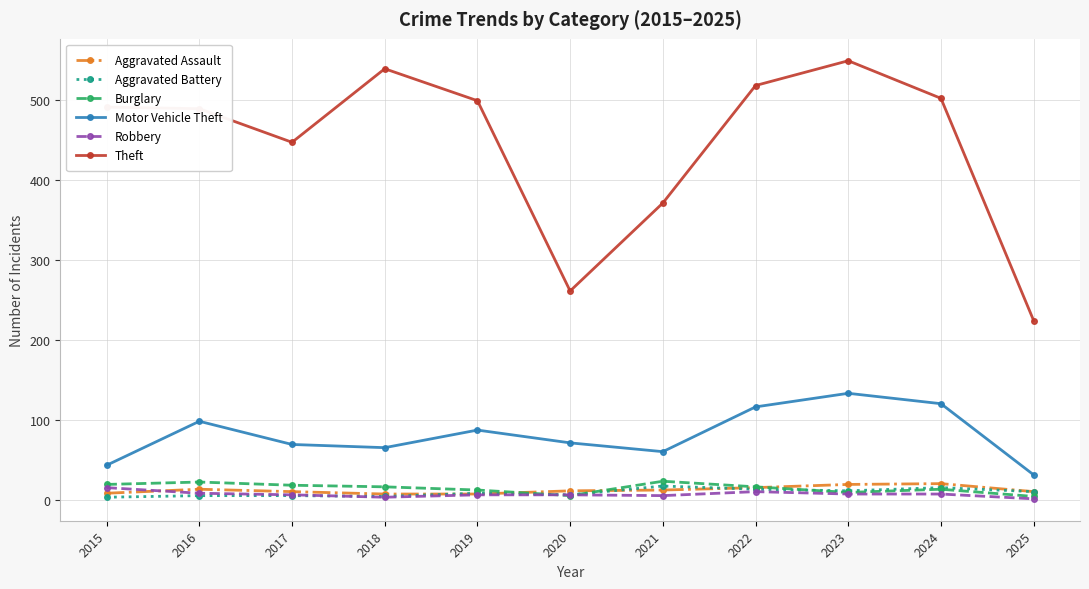

What is the sum of all Motor Vehicle Theft values?

893